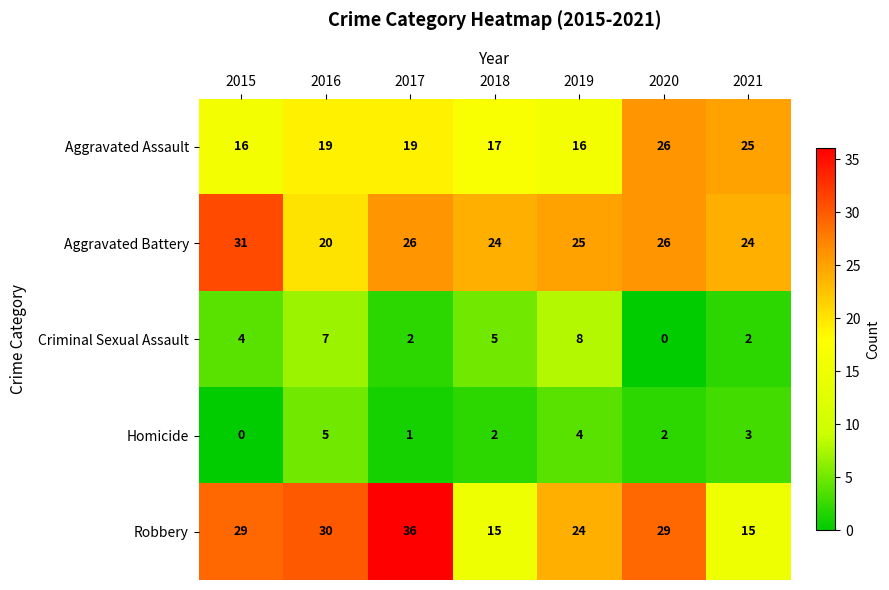

Where does the Aggravated Battery series first go above 25?

2015